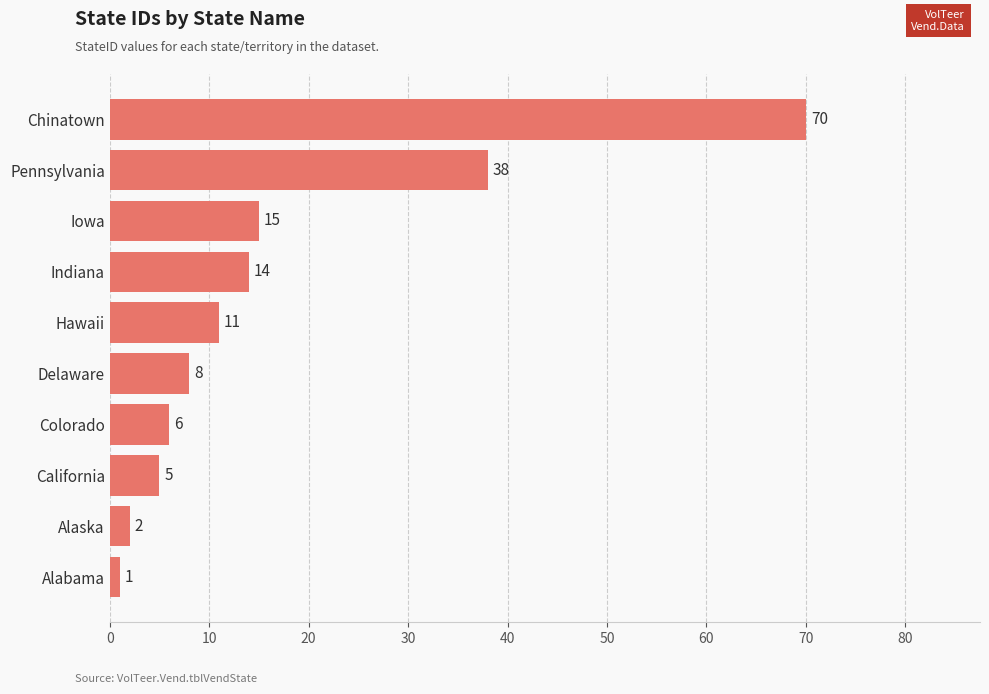

The chart shows a value of 64 at Pennsylvania. True or false?

False